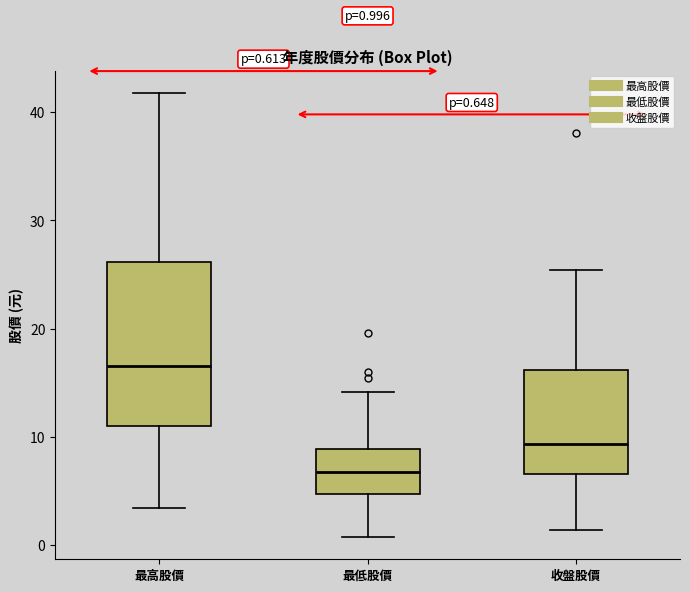

Comparing the boxes themselves (not the whiskers), which one is the tallest?

最高股價